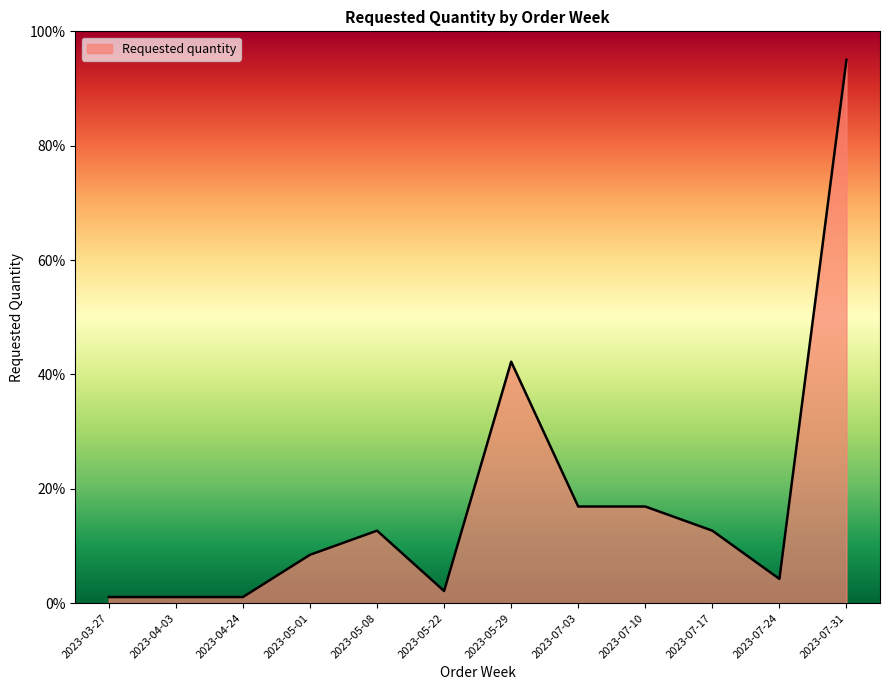

Where does the data first go above 12?

2023-05-08